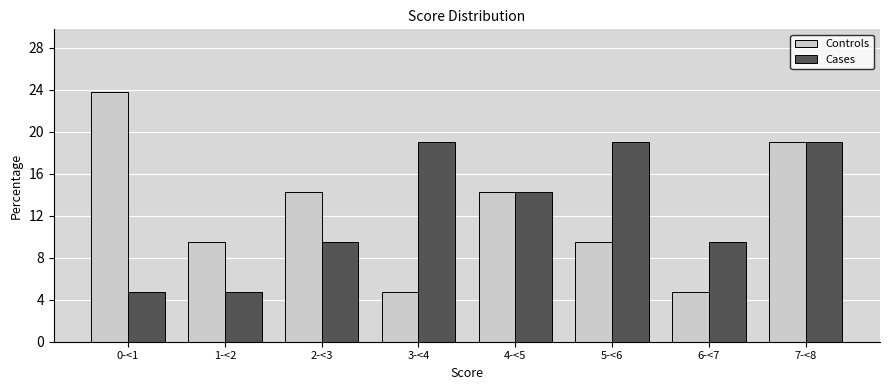

Reading left to right, list all the values displayed in this chart.

Controls: 23.8	9.5	14.3	4.8	14.3	9.5	4.8	19.0
Cases: 4.8	4.8	9.5	19.0	14.3	19.0	9.5	19.0